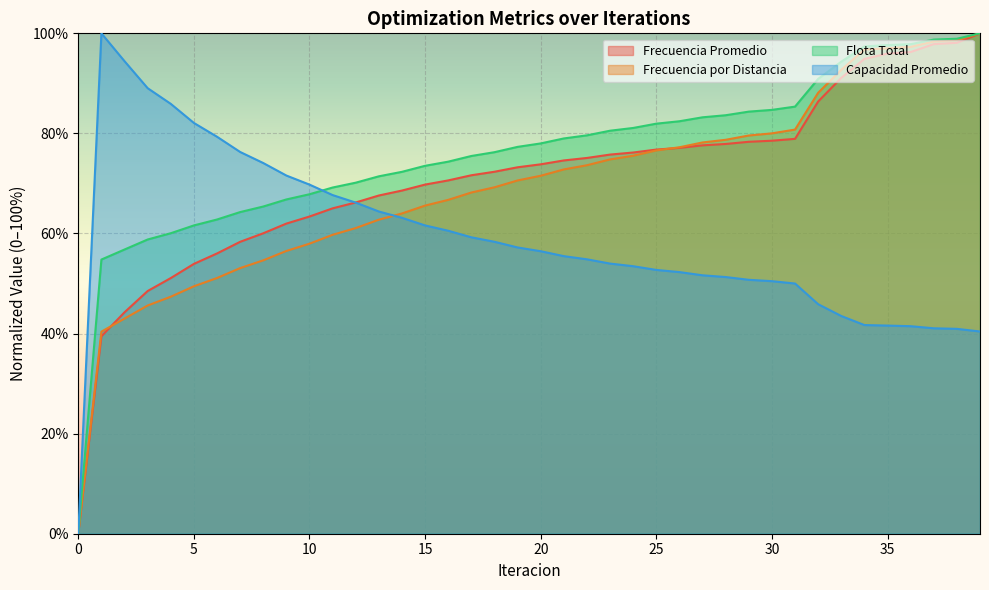

What value does the Flota Total series have at 25?

81.9